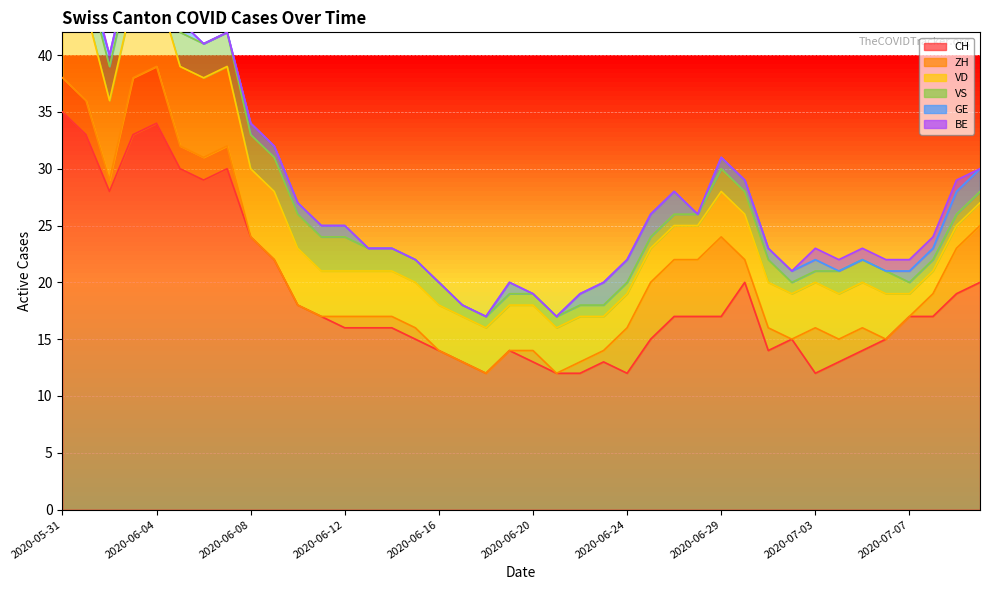

Where is the first local minimum for ZH?

2020-06-02